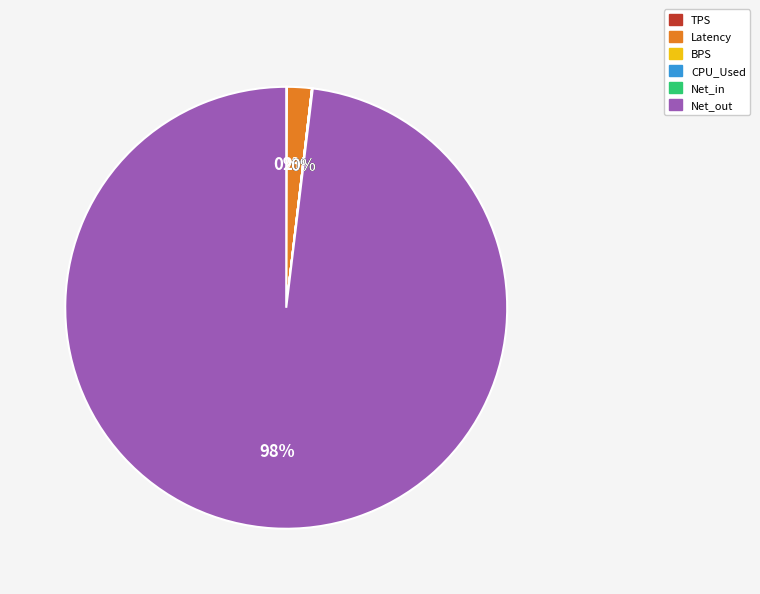

To the nearest percent, what percentage of the pie is Net_out?

98%